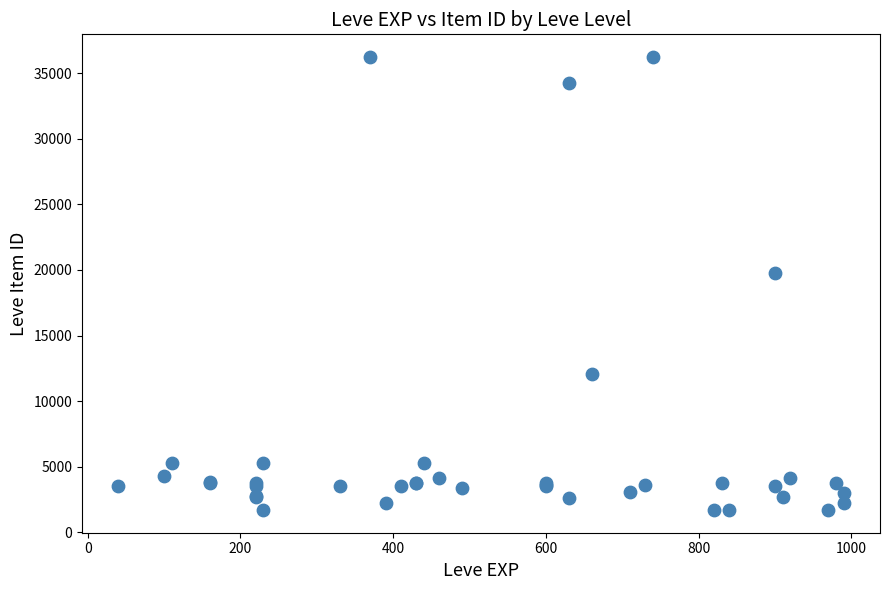

What Y value in the scatter plot is closest to 18967?

19744